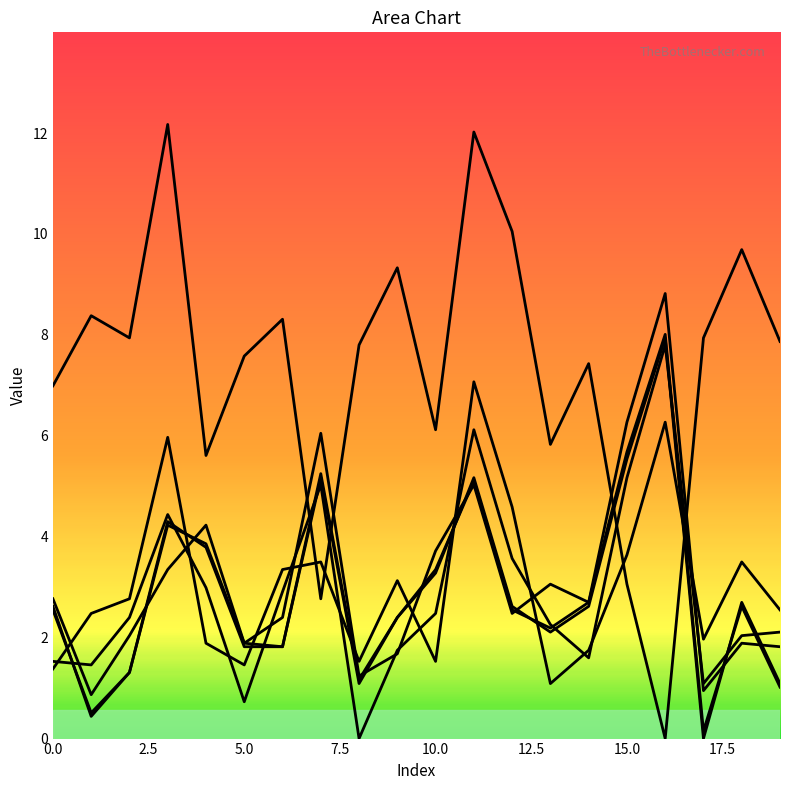

At which label does col_58 reach its peak?

11